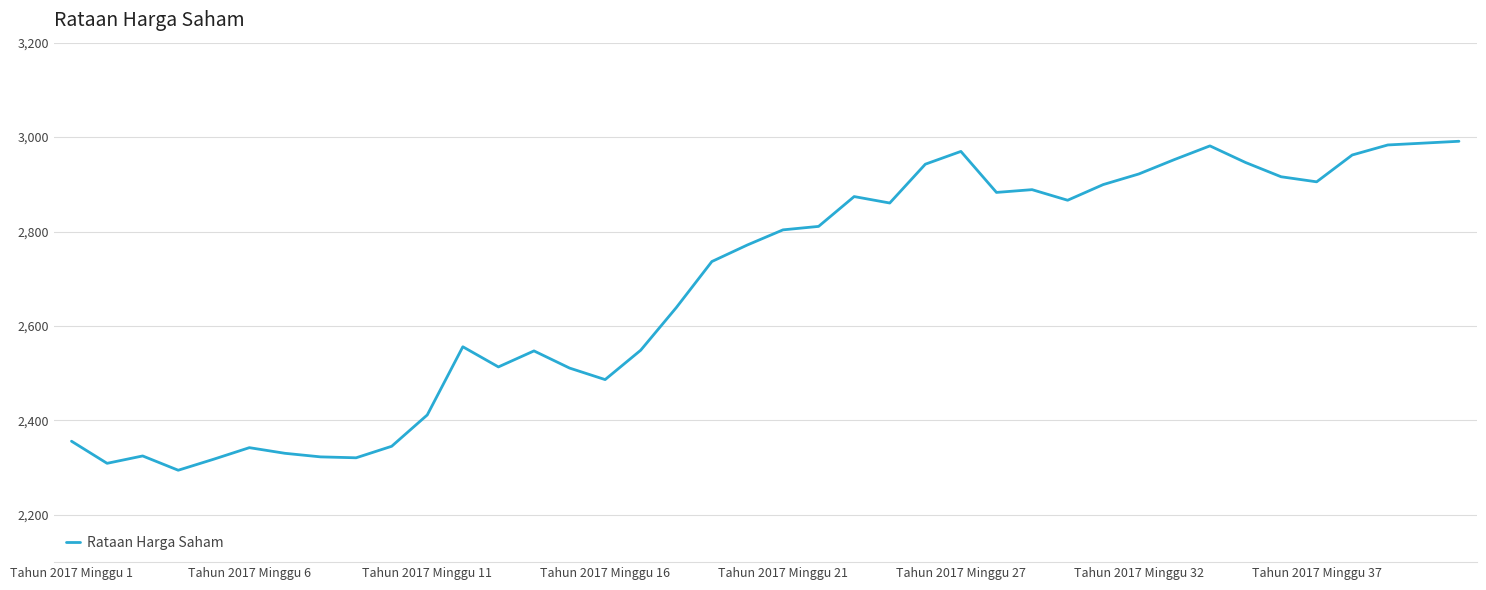

What is the smallest value displayed?

2294.6